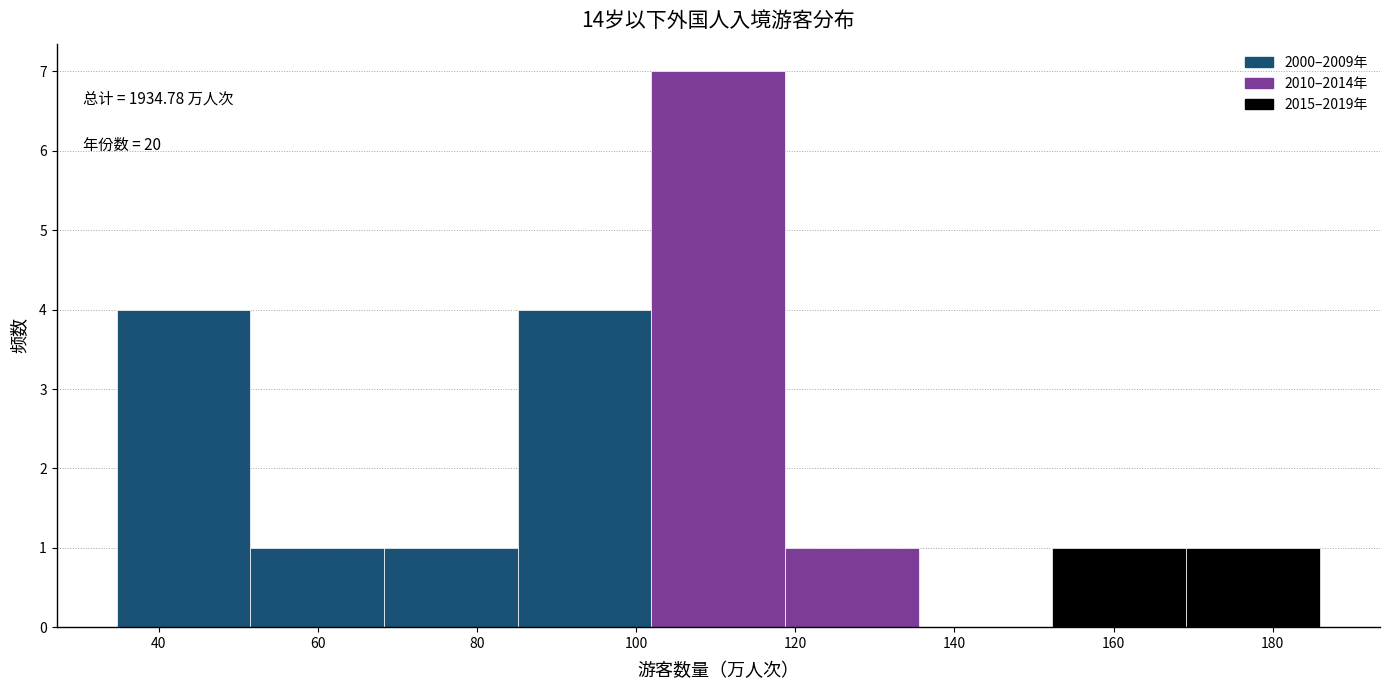

Which range on the x-axis has the tallest bar?

102 to 118